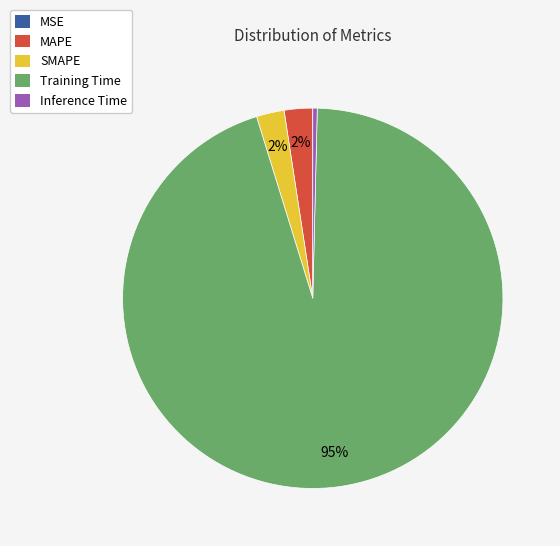

To the nearest percent, what is the average slice percentage?

20%